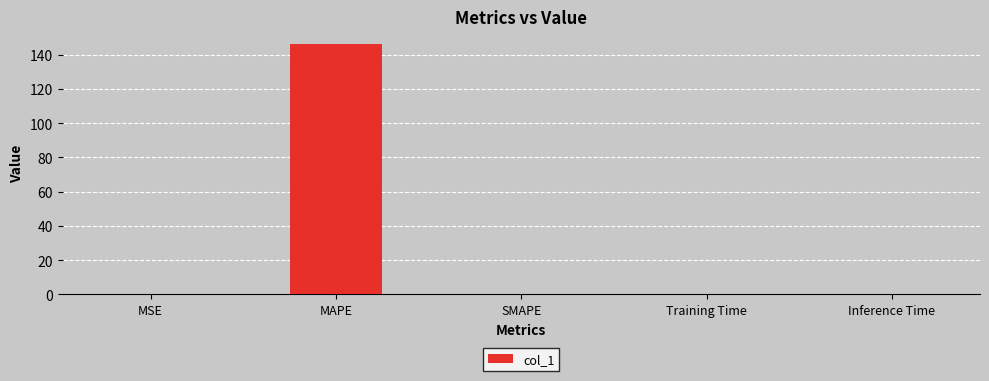

True or false: the data shows 0.0 at Inference Time.

True